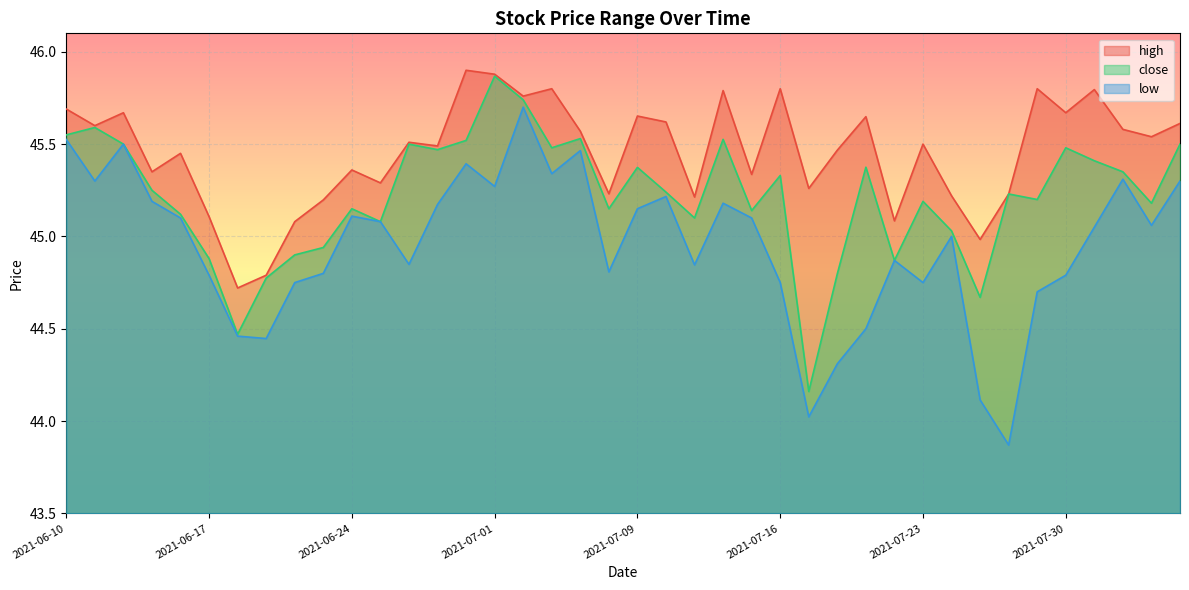

Does the chart display data point markers on the line(s)?

No